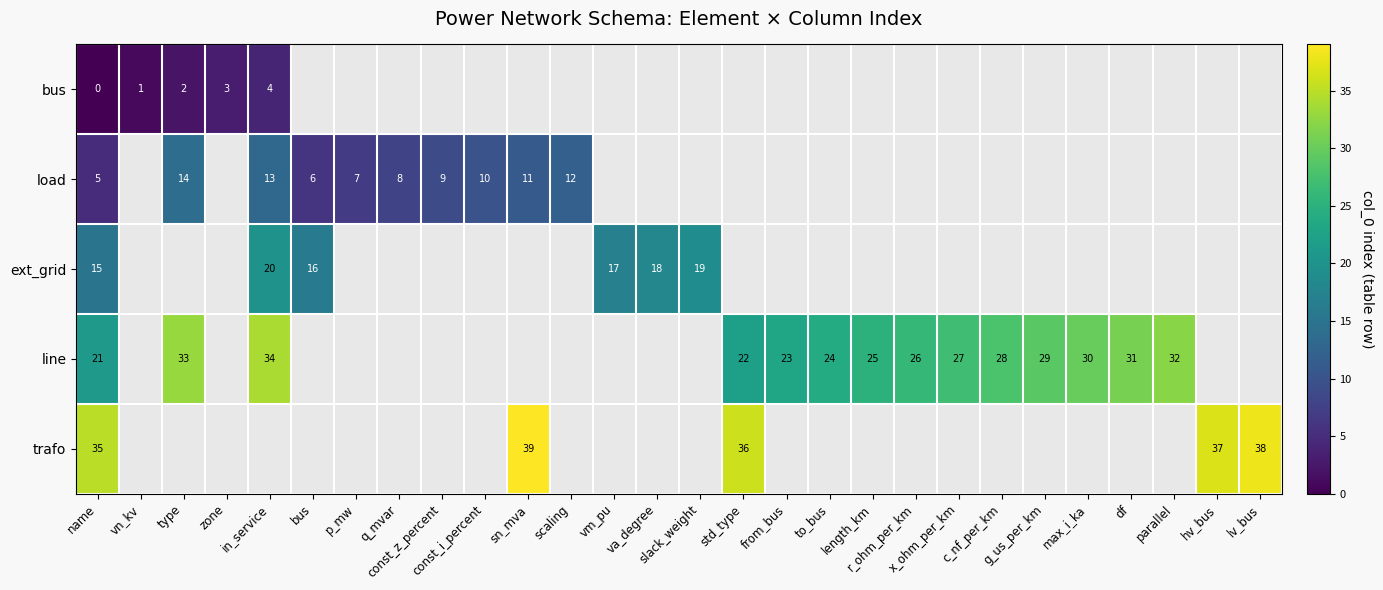

At which category is the sum across all series the highest?

name